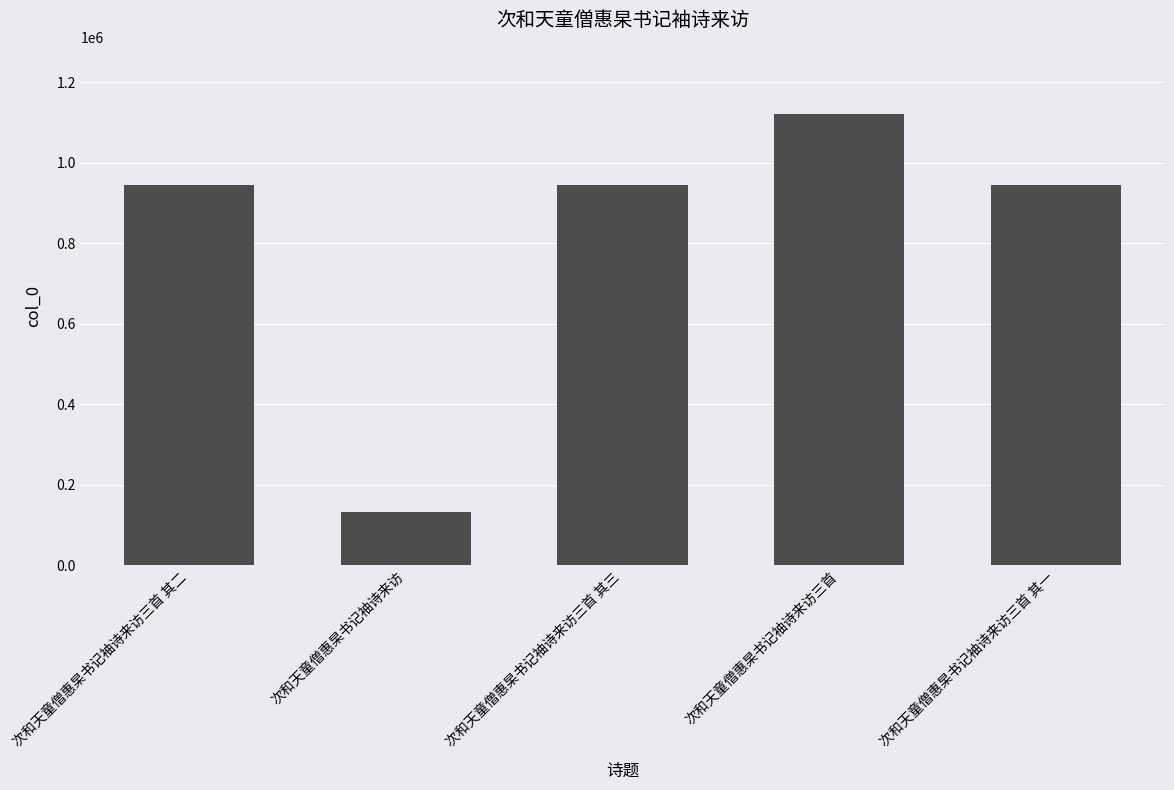

What is the sum of the values at 次和天童僧惠杲书记袖诗来访三首 其二 and 次和天童僧惠杲书记袖诗来访三首 其一?

1889259